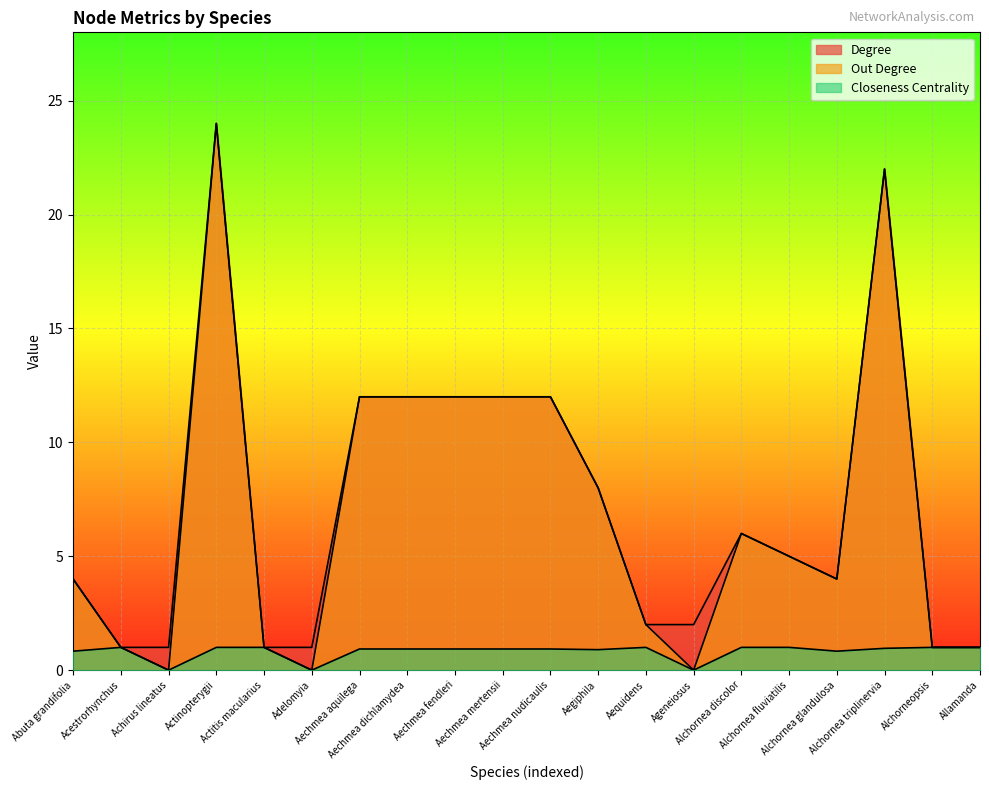

What is the total value across all series at Abuta grandifolia?

8.8